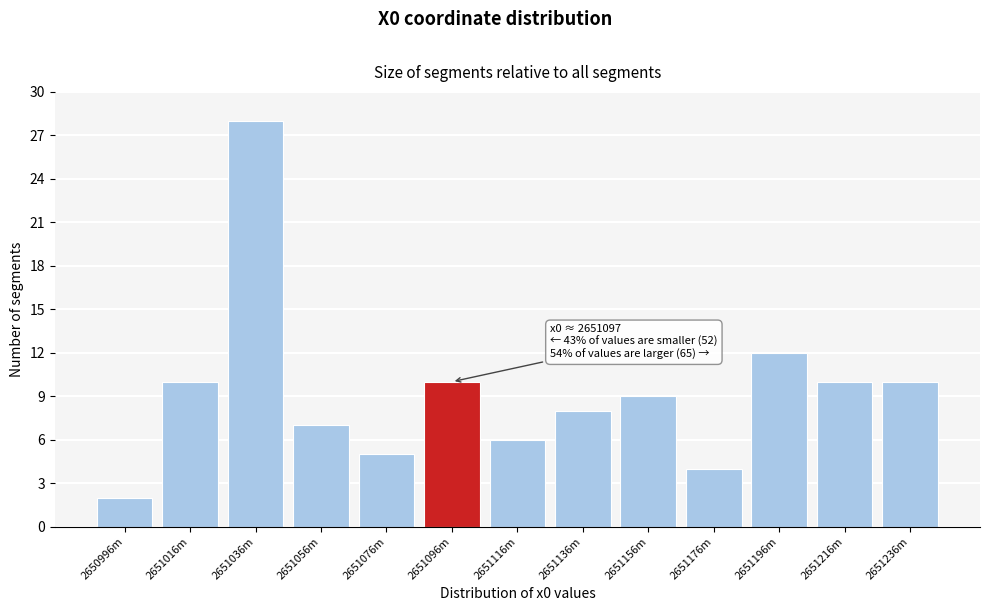

Reading left to right, list all the values displayed in this chart.

2	10	28	7	5	10	6	8	9	4	12	10	10